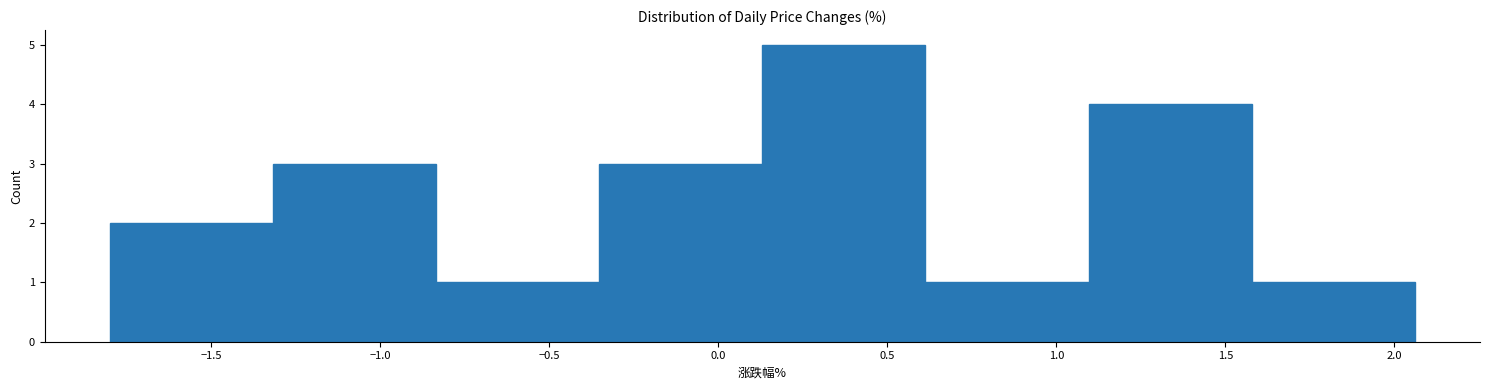

Reading left to right, list every bar in this chart as the range it spans on the x-axis followed by its height. Neither the bar edges nor the heights are printed on the chart, so give them approximately, as read against the axes.

-1.80 to -1.30: 2
-1.30 to -0.85: 3
-0.85 to -0.35: 1
-0.35 to 0.15: 3
0.15 to 0.60: 5
0.60 to 1.10: 1
1.10 to 1.60: 4
1.60 to 2.05: 1